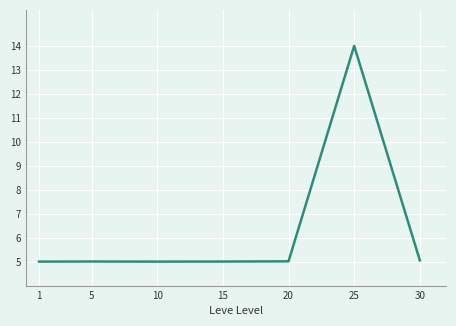

What is the greatest value displayed?

14.0